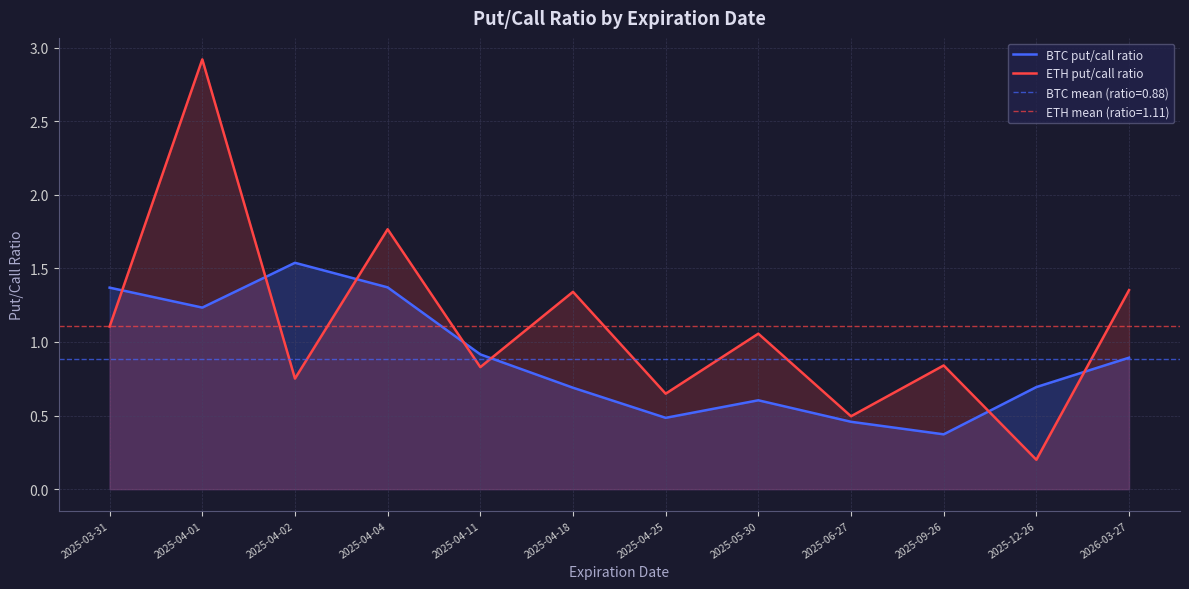

What is the lowest value of the BTC put/call ratio series?

0.4